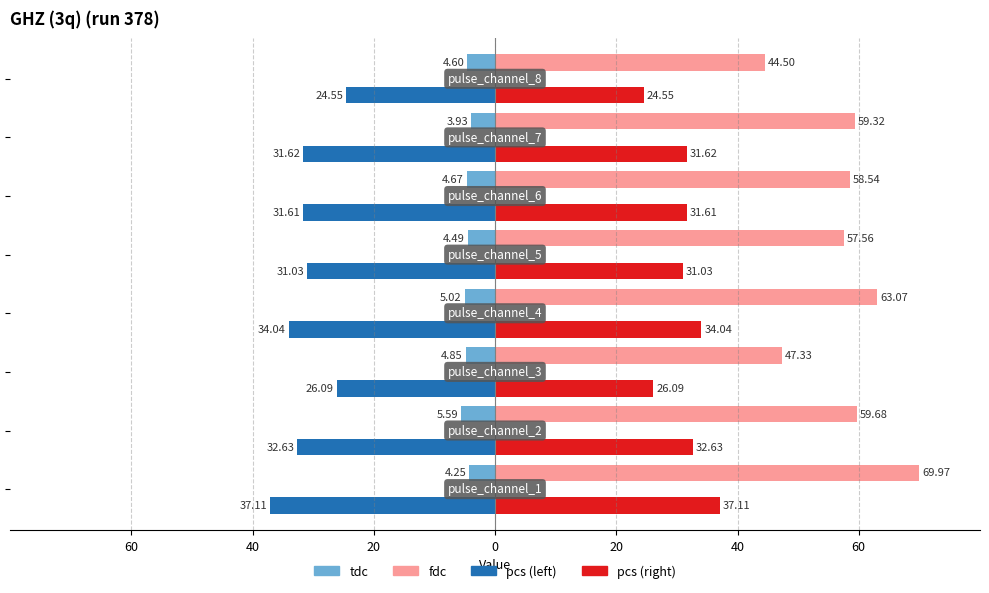

List the series in order of their overall mean, highest first.

fdc, pcs (right), tdc, pcs (left)